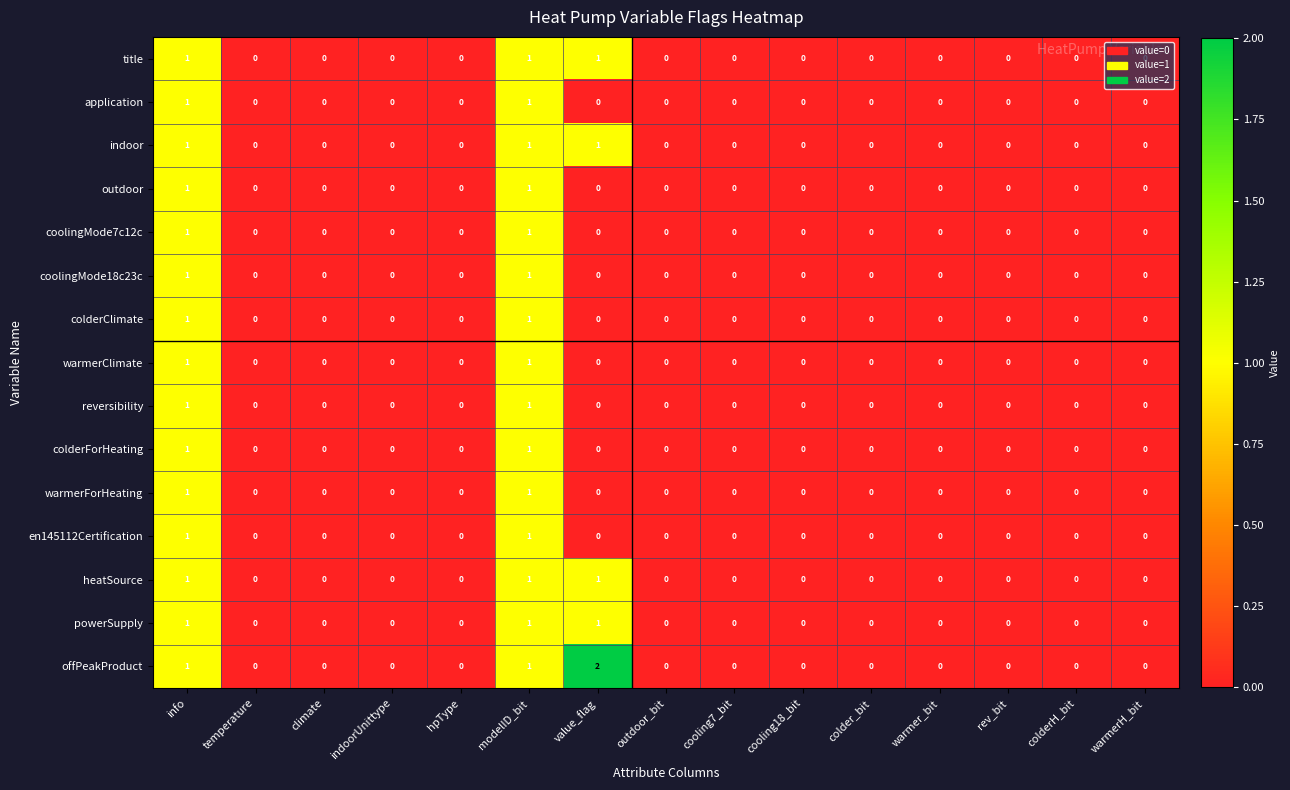

Which series has the largest total across all categories?

offPeakProduct